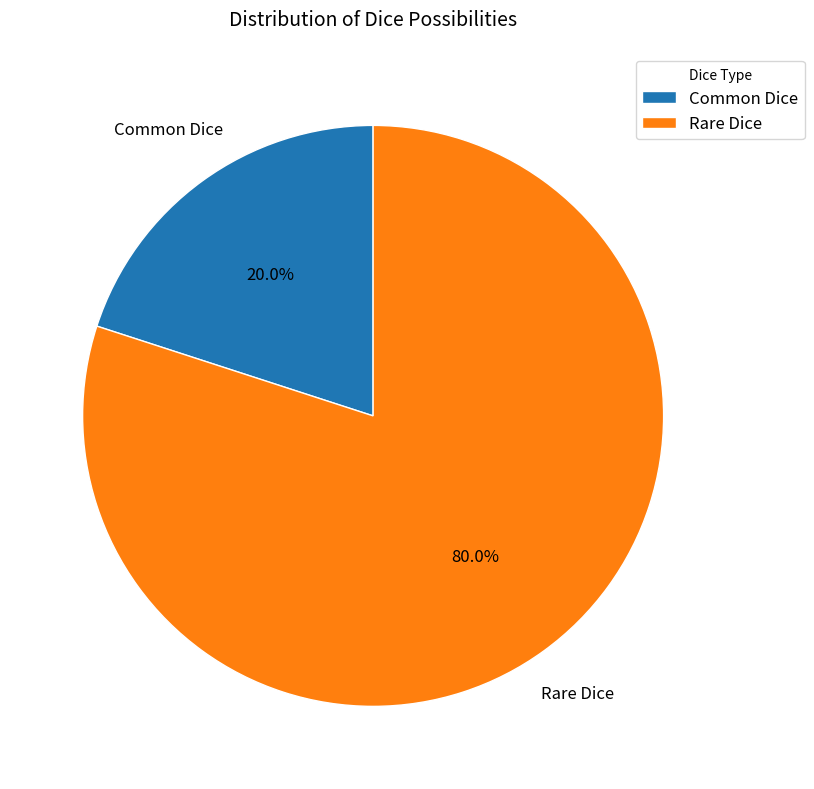

Combined, what portion of the pie is Common Dice and Rare Dice?

100.0%